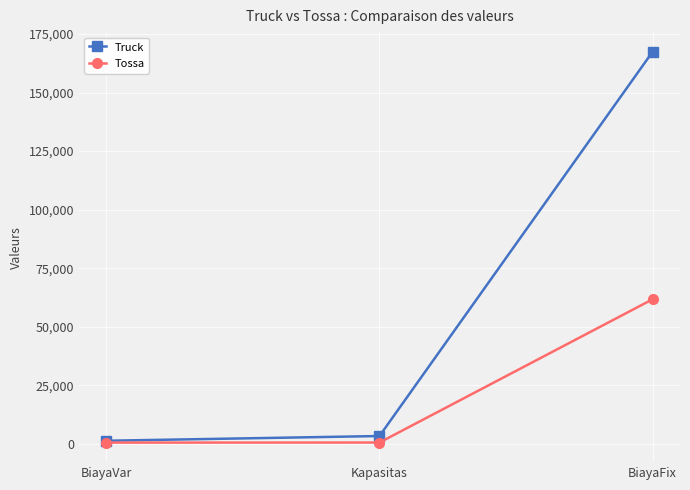

What is the sum of all Tossa values?

62698.5